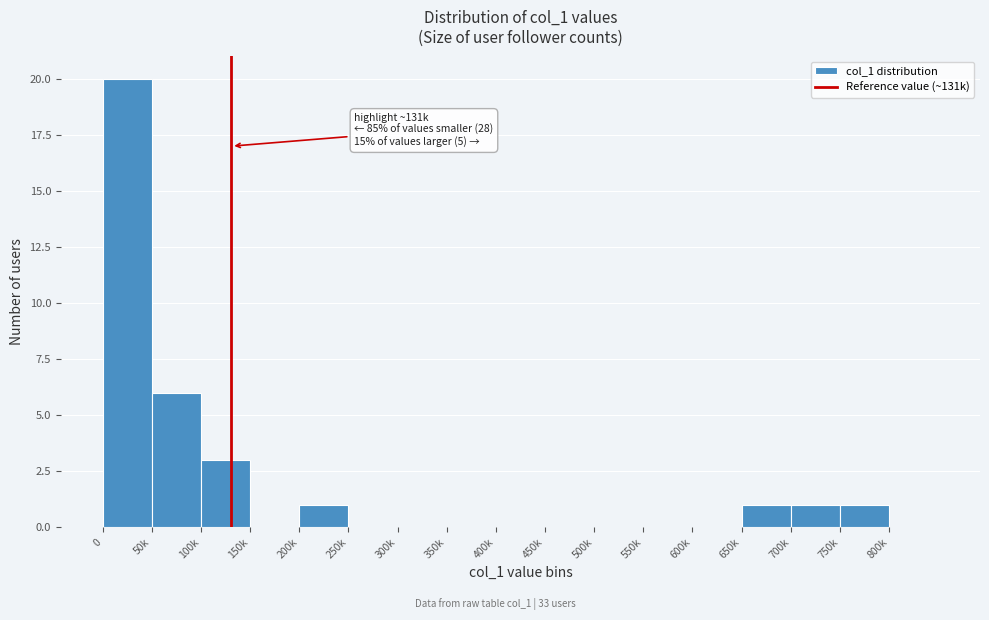

Reading left to right, transcribe all the data shown in this chart.

0=20	50k=6	100k=3	150k=0	200k=1	250k=0	300k=0	350k=0	400k=0	450k=0	500k=0	550k=0	600k=0	650k=1	700k=1	750k=1	800k=0